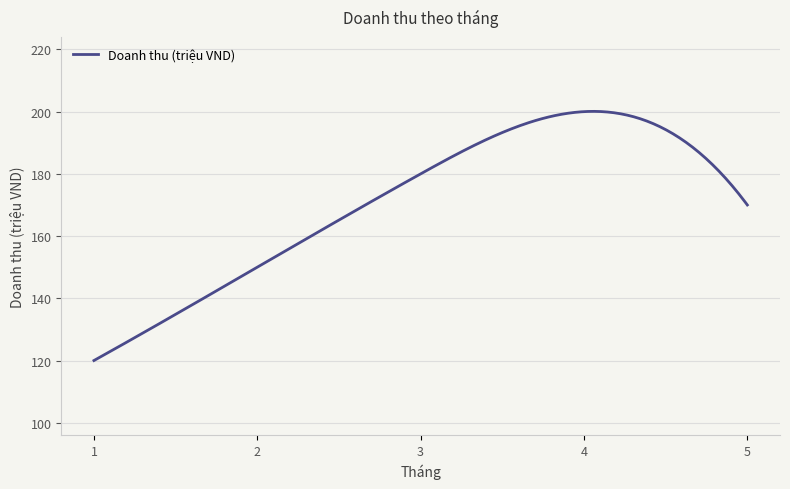

What is the minimum value shown in the chart?

120.0